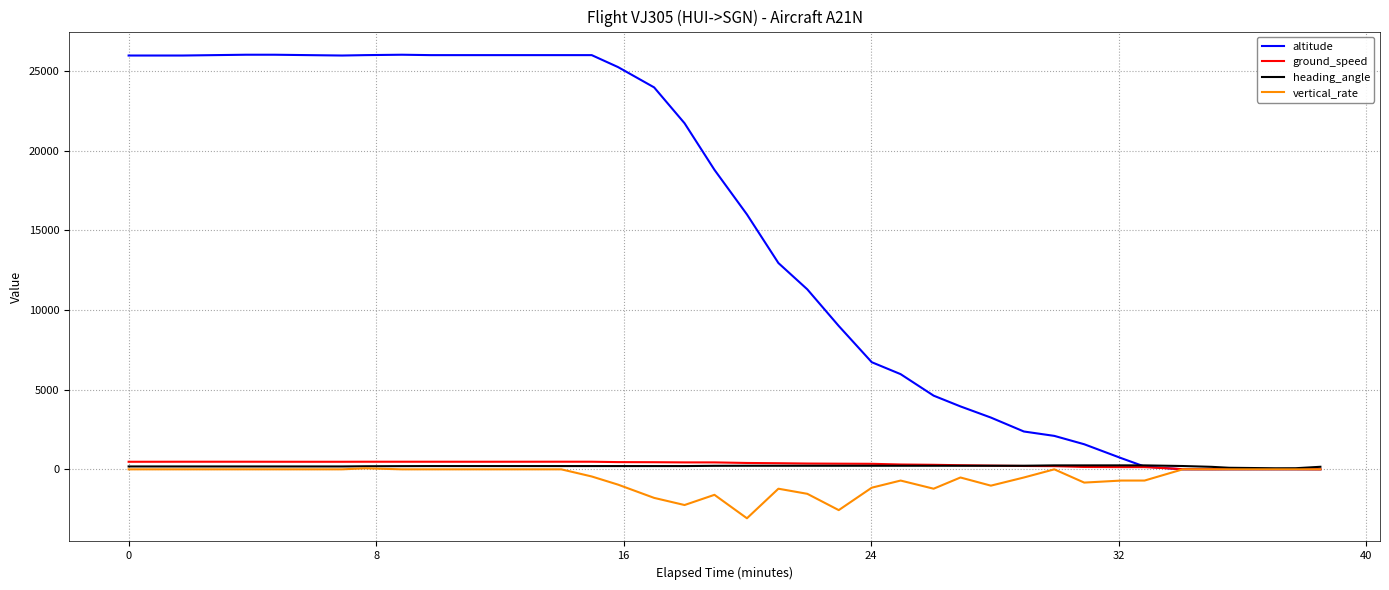

Which series has the largest total across all categories?

altitude